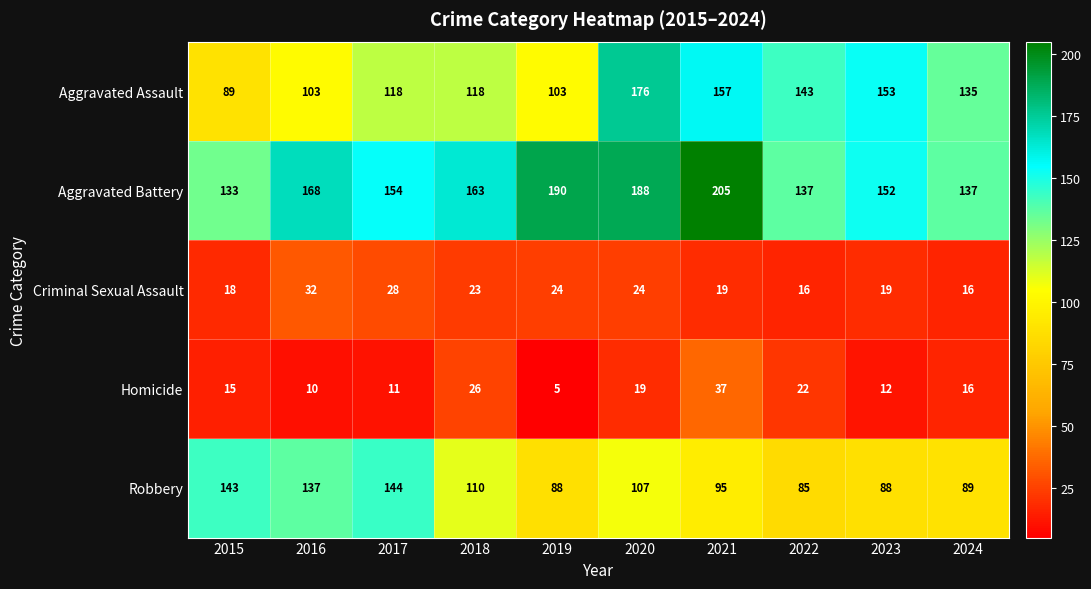

Between 2016 and 2019, which series saw the biggest shift?

Robbery